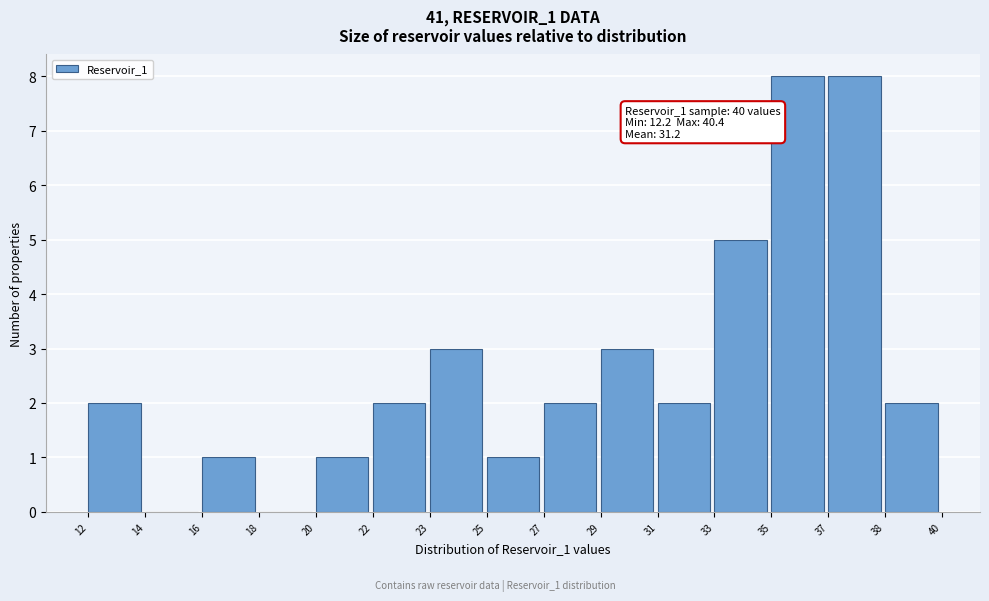

Reading left to right, list all the values displayed in this chart.

12=2	14=0	16=1	18=0	20=1	22=2	23=3	25=1	27=2	29=3	31=2	33=5	35=8	37=8	38=2